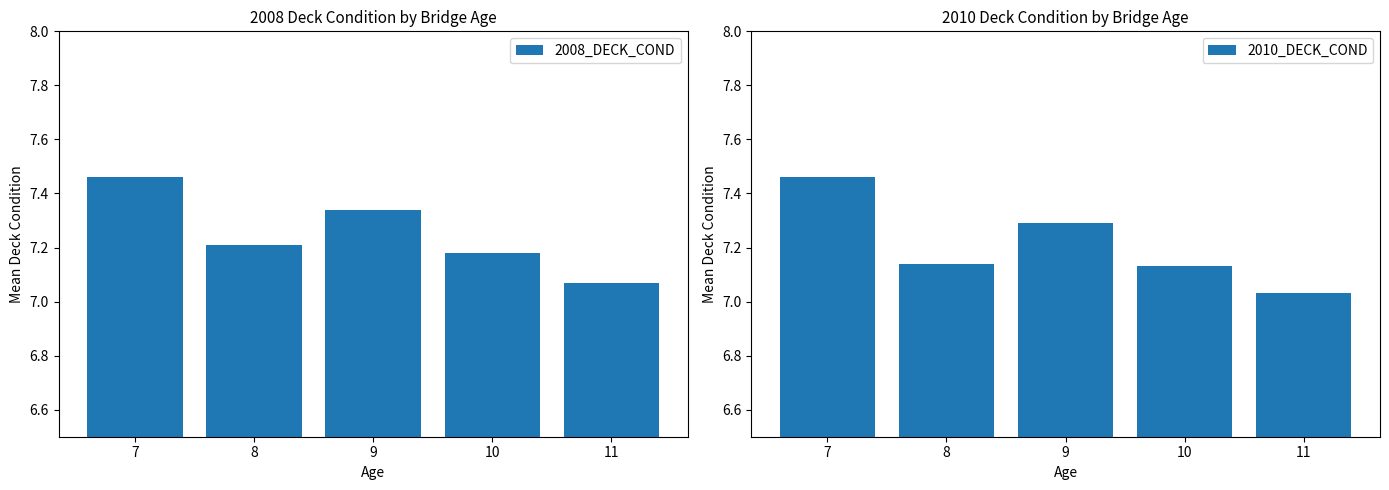

How many bars are there in total?

10